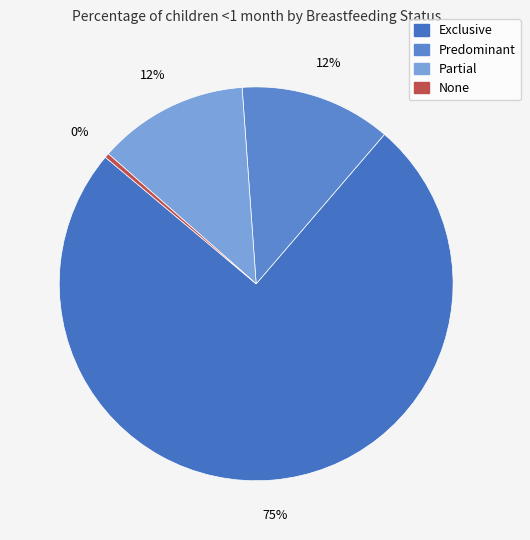

To the nearest percent, what portion does Partial represent?

12%